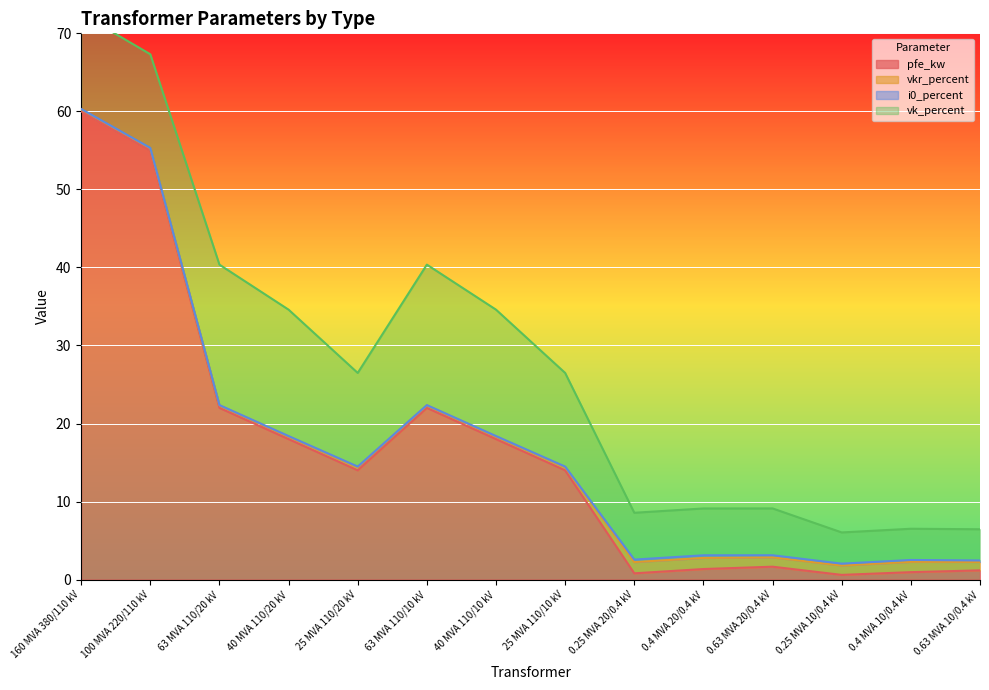

List the labels in order of pfe_kw value, largest first.

160 MVA 380/110 kV, 100 MVA 220/110 kV, 63 MVA 110/20 kV, 63 MVA 110/10 kV, 40 MVA 110/20 kV, 40 MVA 110/10 kV, 25 MVA 110/20 kV, 25 MVA 110/10 kV, 0.63 MVA 20/0.4 kV, 0.4 MVA 20/0.4 kV, 0.63 MVA 10/0.4 kV, 0.4 MVA 10/0.4 kV, 0.25 MVA 20/0.4 kV, 0.25 MVA 10/0.4 kV